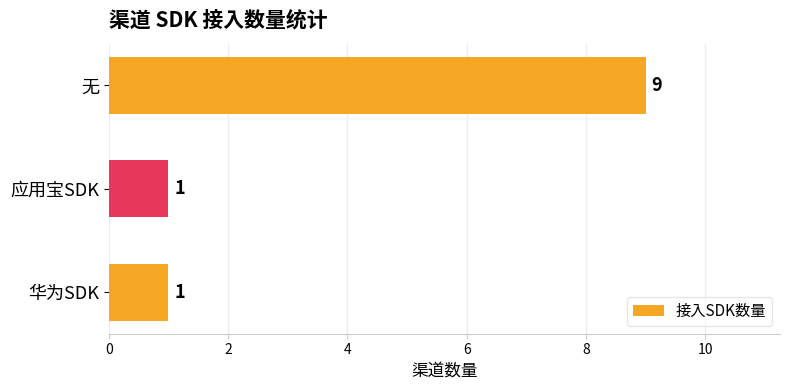

Which category has the highest value across all series?

无